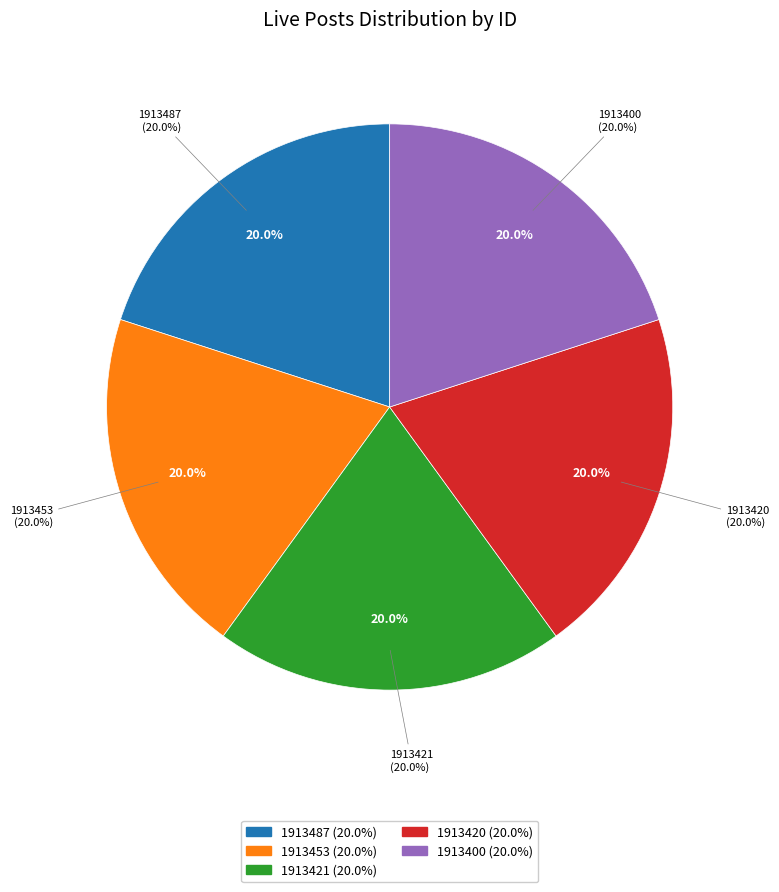

How many segments does this pie chart have?

5